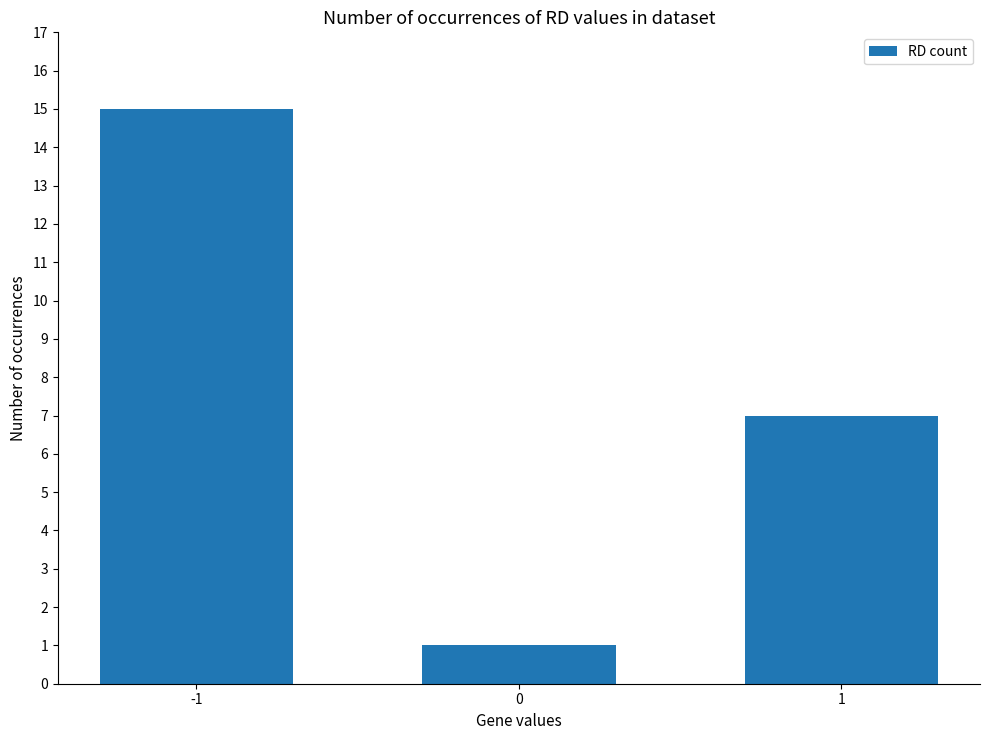

List the labels in order of value, largest first.

-1, 1, 0